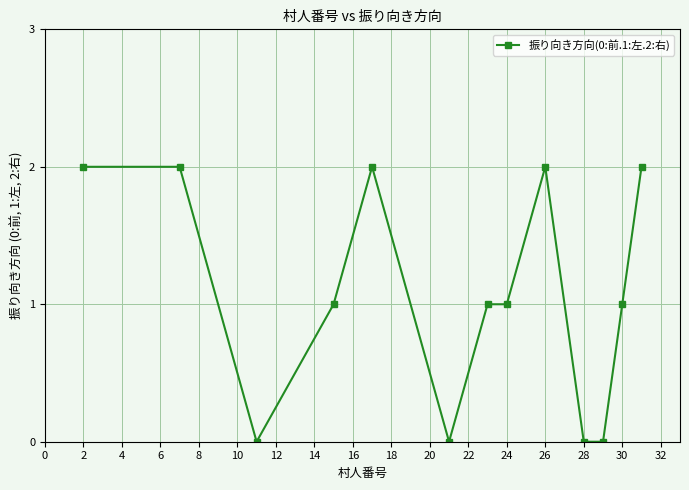

True or false: there are more than 1 points higher than both neighbors.

True